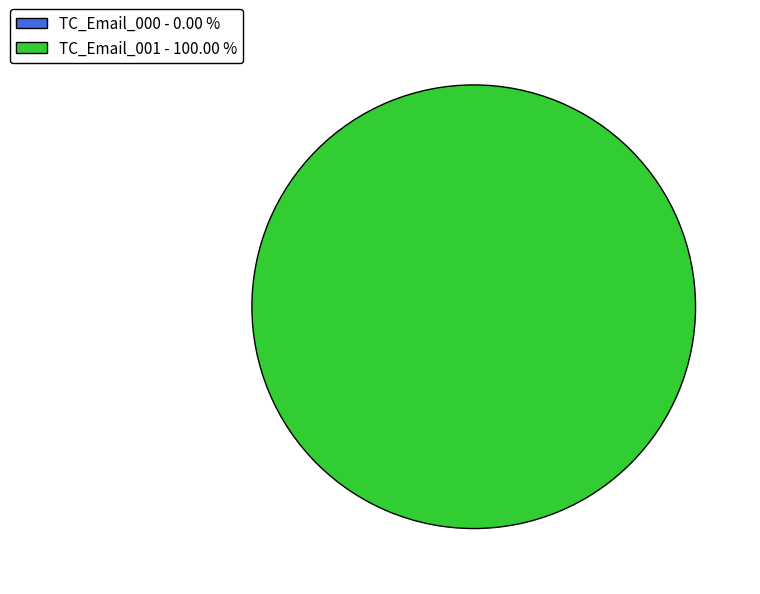

True or false: TC_Email_001 accounts for 100% of the total.

True